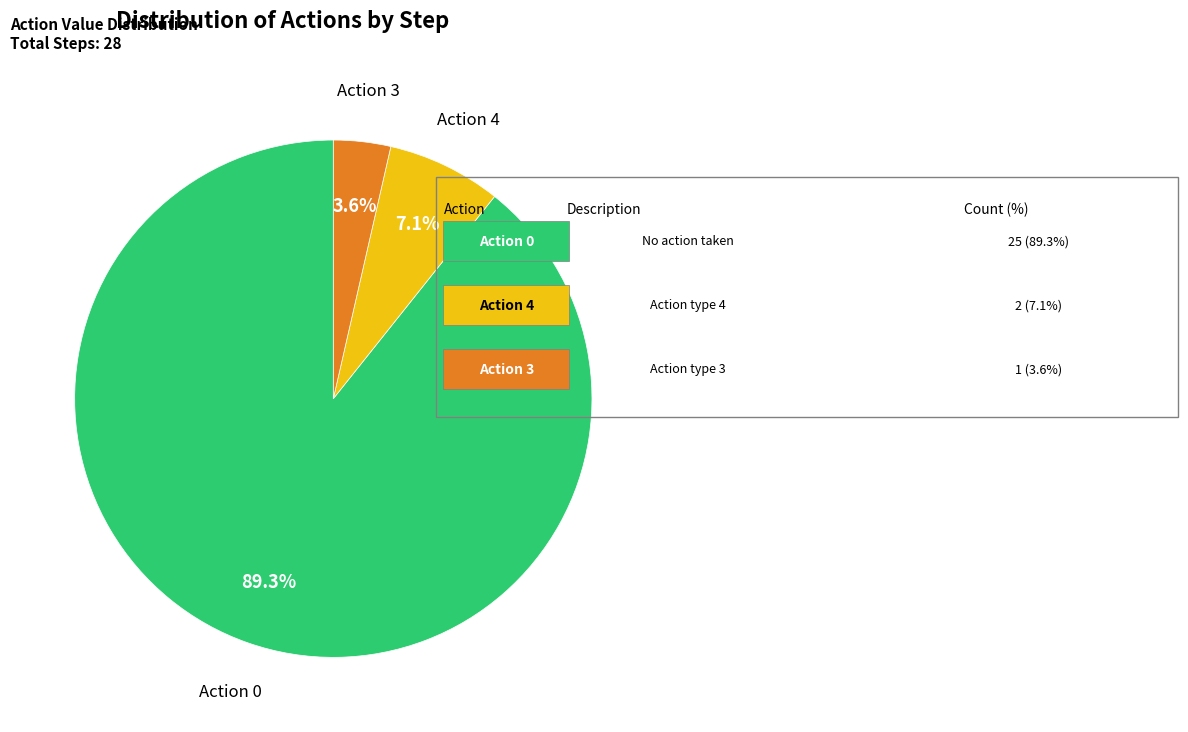

Does any single category account for the majority?

Yes